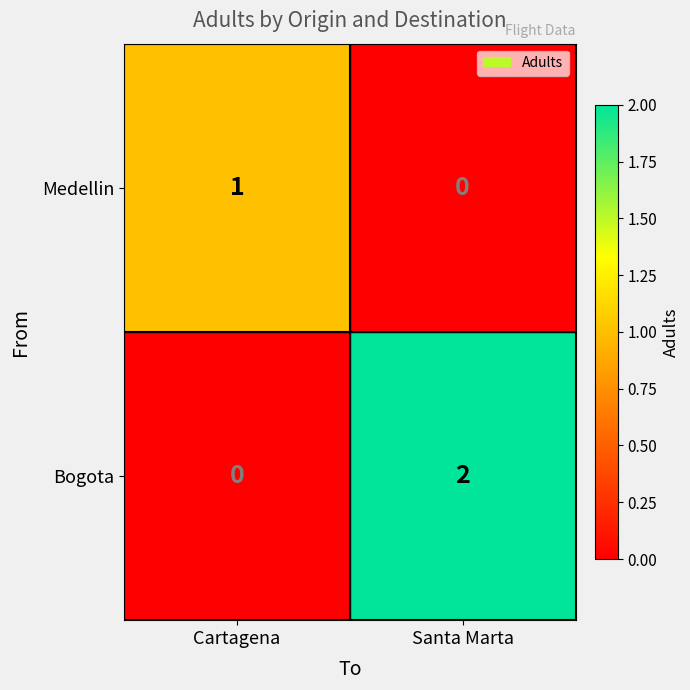

At Santa Marta, list the series in order from largest to smallest.

Bogota, Medellin